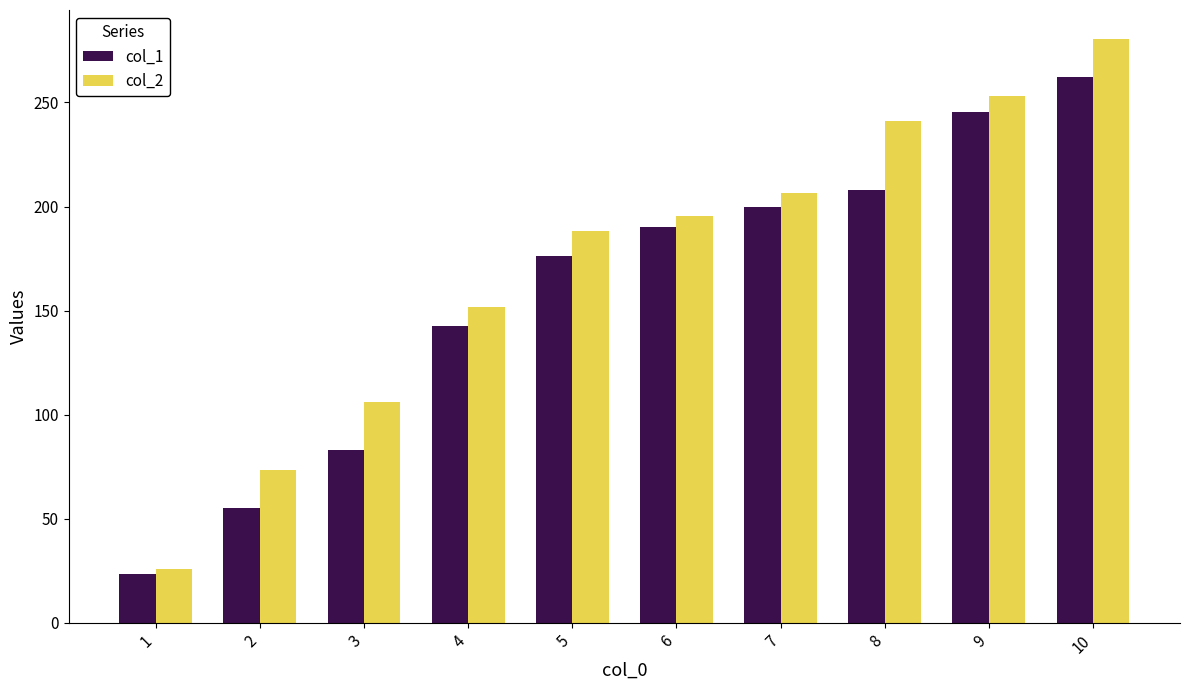

How many bars are there in total?

20